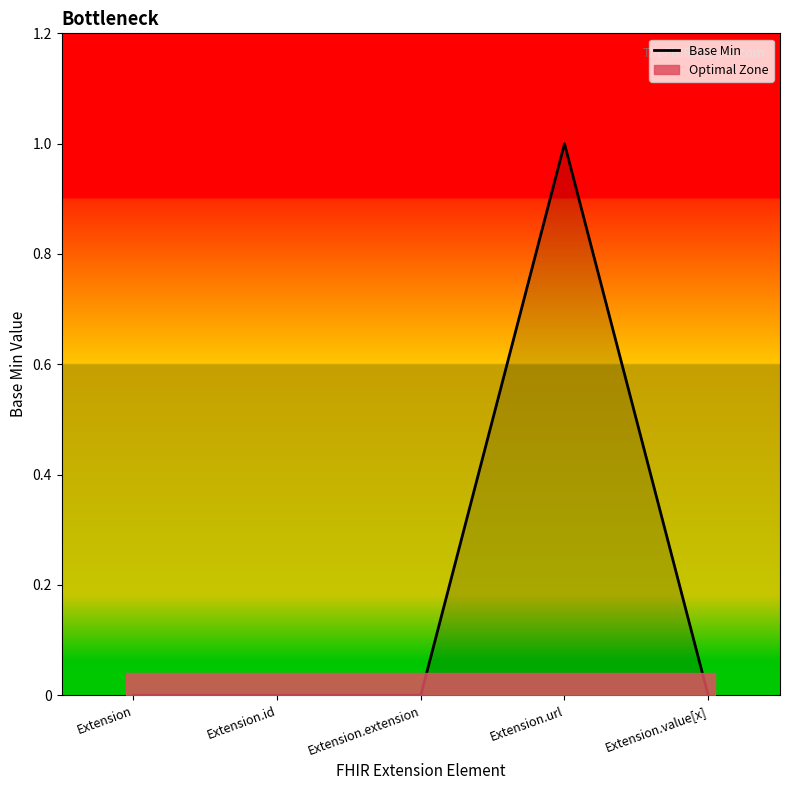

The value at Extension.url is 1. True or false?

False